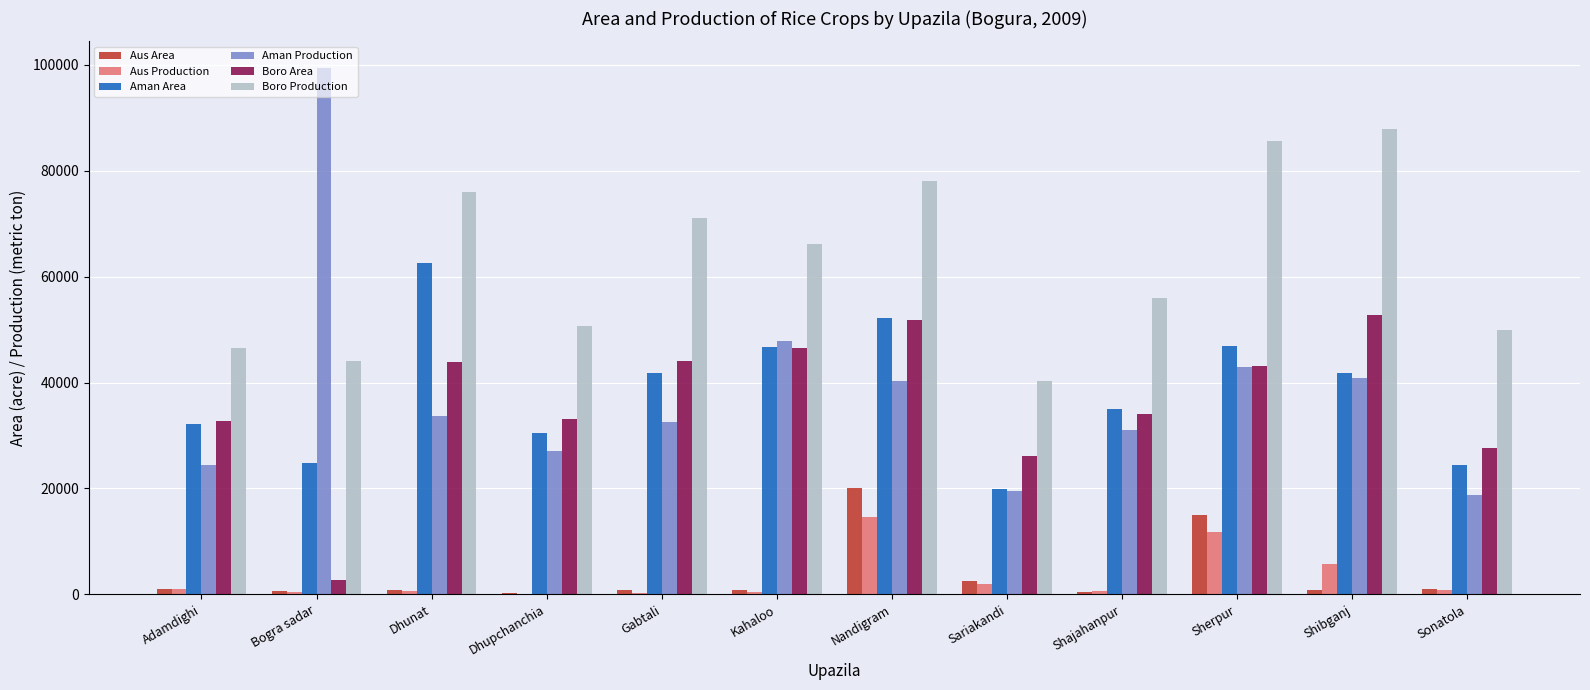

What is the highest value of the Aman Production series?

99454